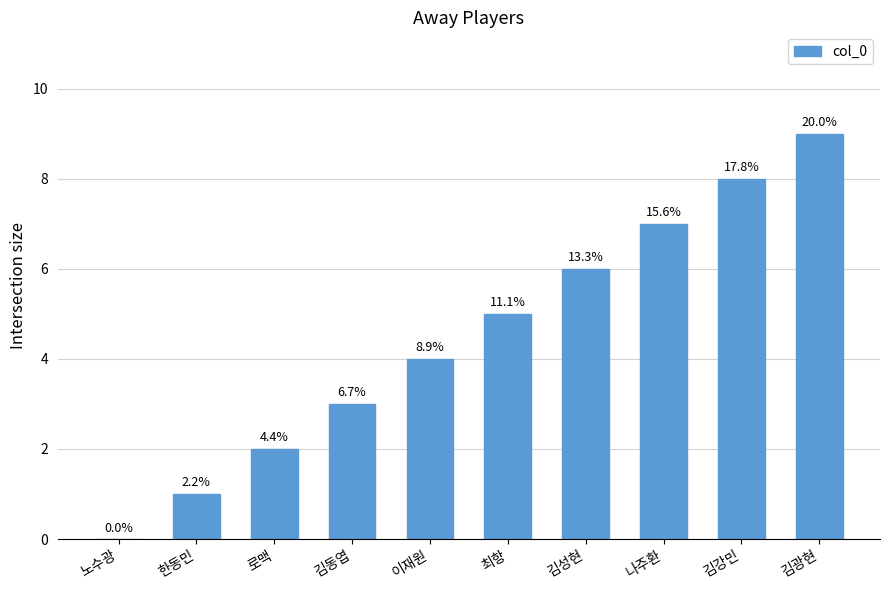

Reading right to left, what are all the values shown in this chart?

김광현=9	김강민=8	나주환=7	김성현=6	최항=5	이재원=4	김동엽=3	로맥=2	한동민=1	노수광=0